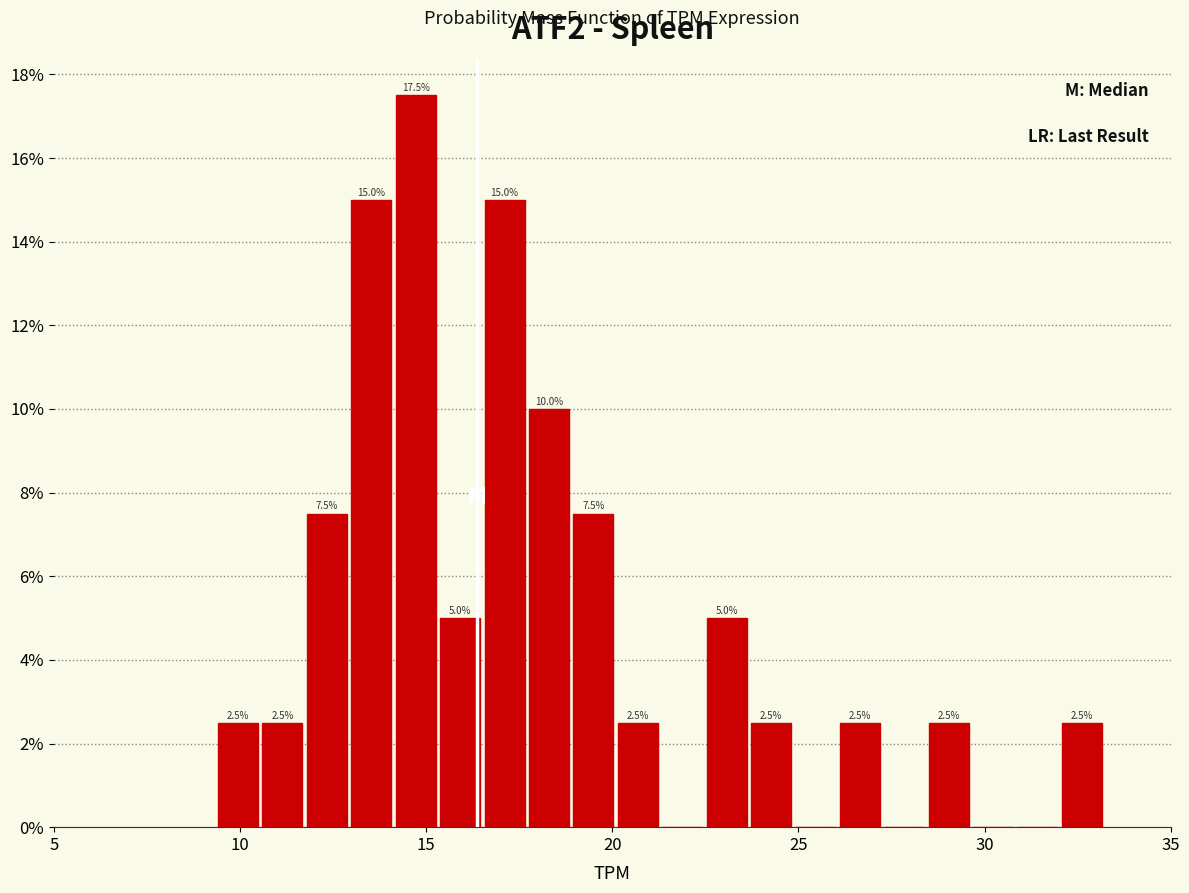

Read against the x-axis, roughly where is the centre of the tallest bar?

14.5